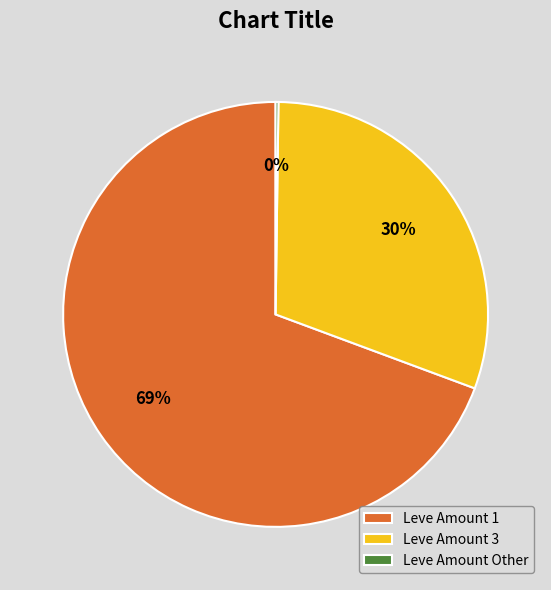

What percentage is the Leve Amount 3 slice, to the nearest percent?

30%